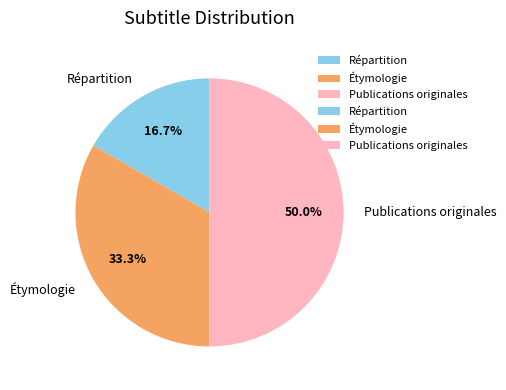

Between Répartition and Publications originales, which is larger?

Publications originales